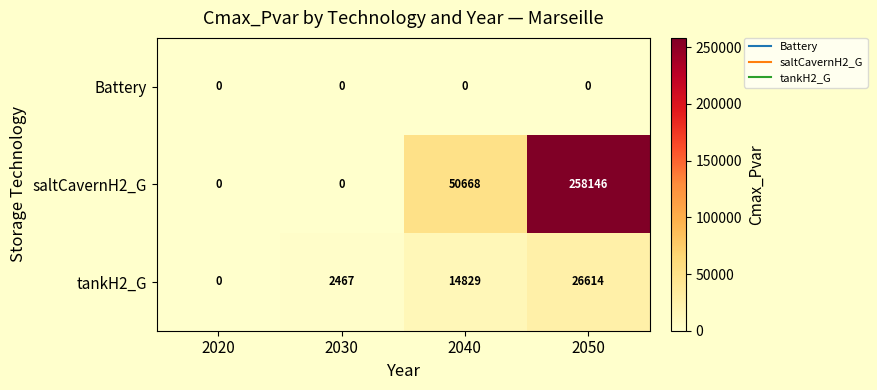

Reading left to right, list all the values displayed in this chart.

Battery: 2020=0	2030=0	2040=0	2050=0
saltCavernH2_G: 2020=0	2030=0	2040=50668	2050=258146
tankH2_G: 2020=0	2030=2467	2040=14829	2050=26614